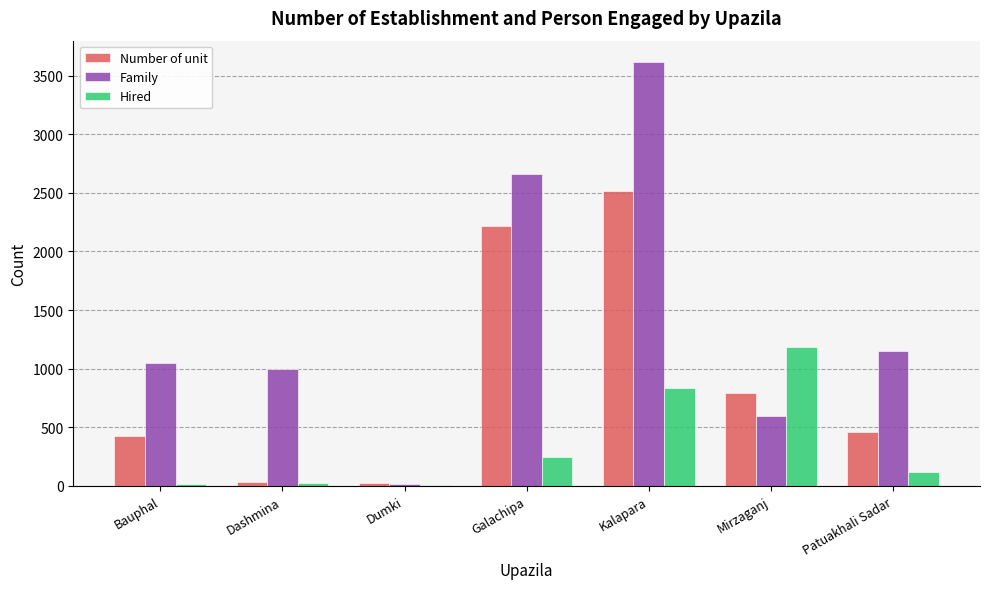

At which category is the sum across all series the highest?

Kalapara